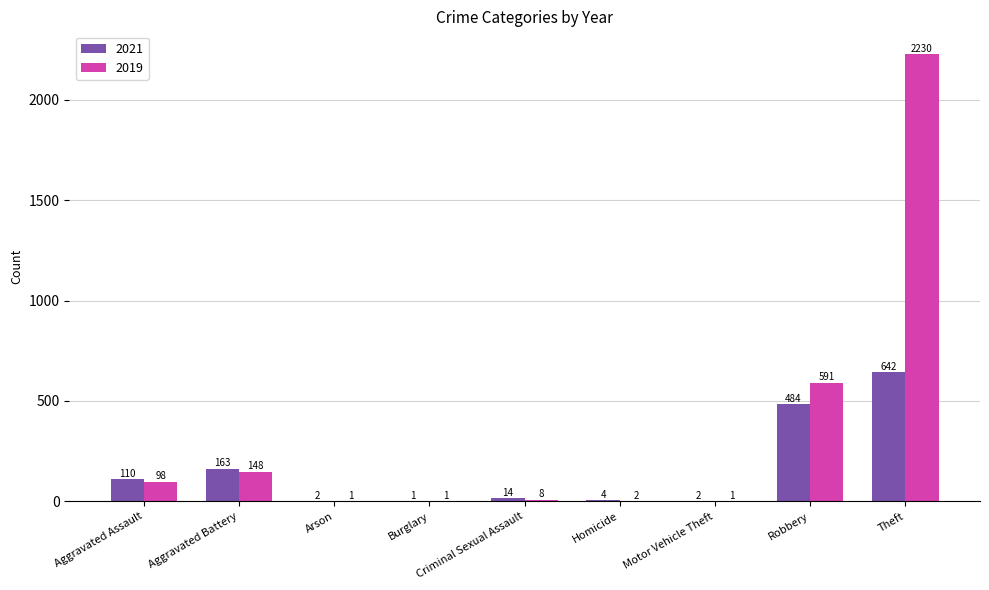

What is the greatest value displayed?

2230